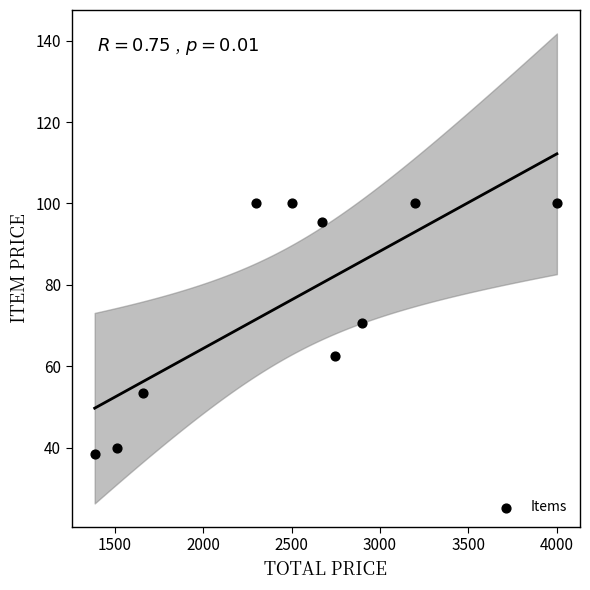

What Y value in the scatter plot is closest to 69?

70.7